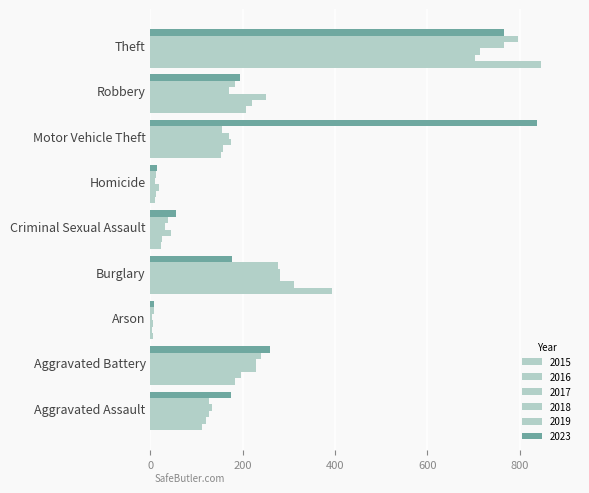

Which has a higher value, Burglary or Arson?

Burglary